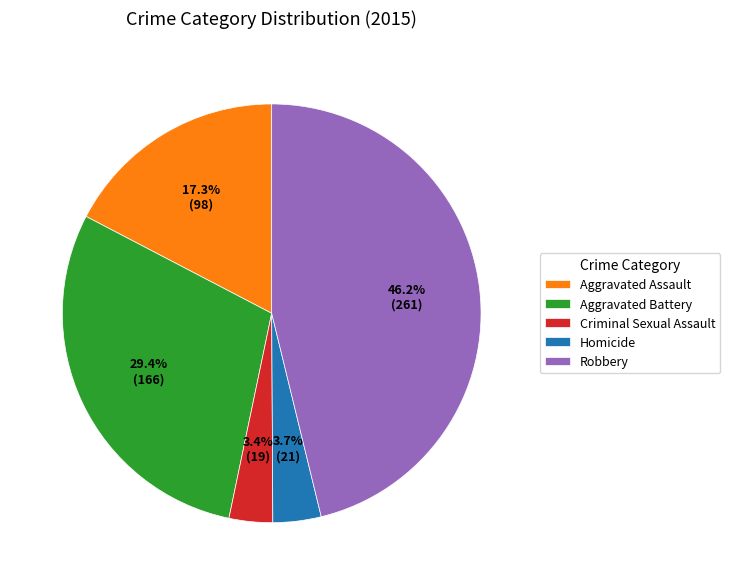

What percentage is the Aggravated Assault slice, to the nearest percent?

17%